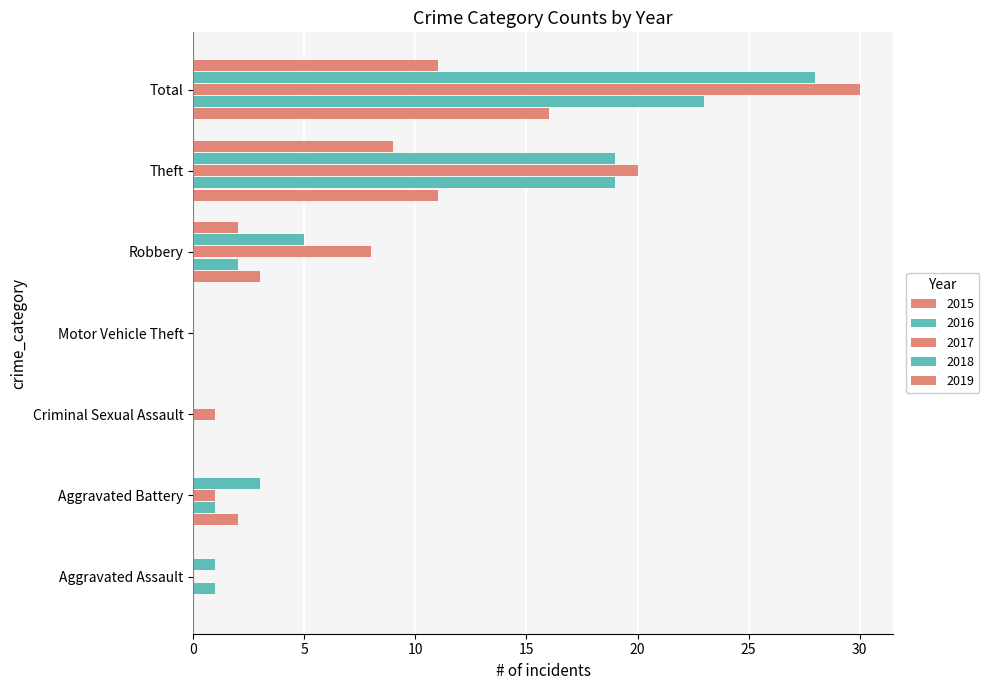

Are the bars grouped side by side (vs. stacked)?

Yes